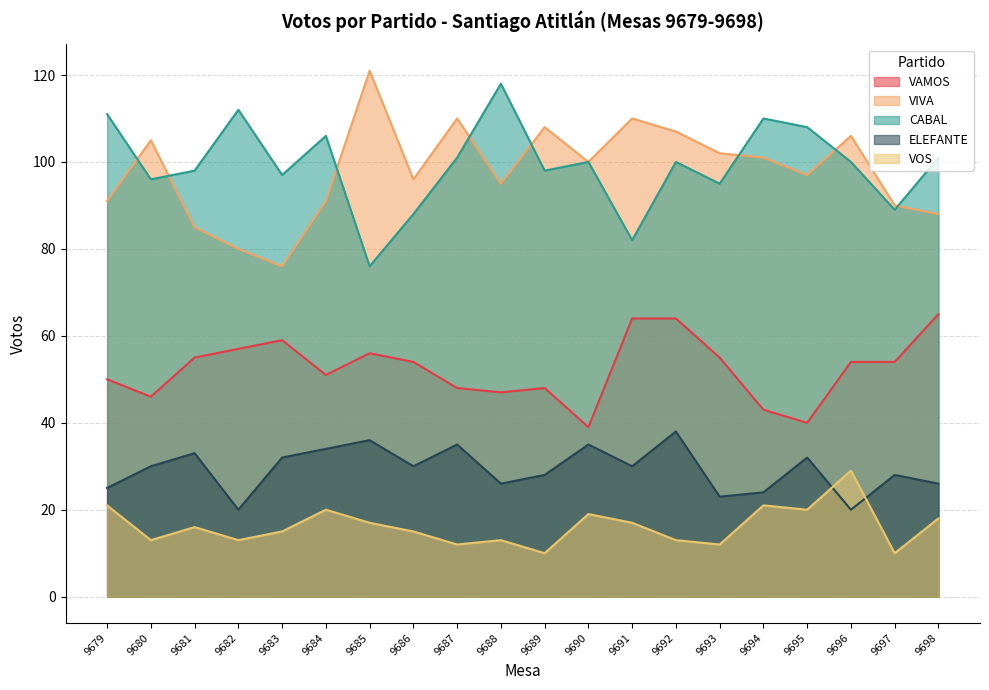

What is the value of the ELEFANTE point at the 12th from the left?

35